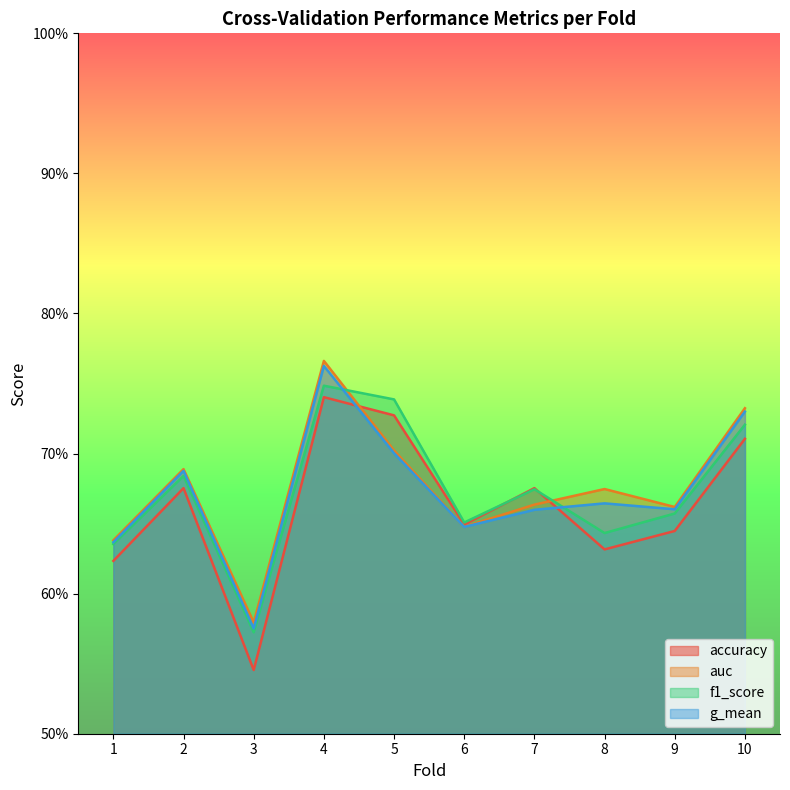

What is the sum of all accuracy values?

6.6